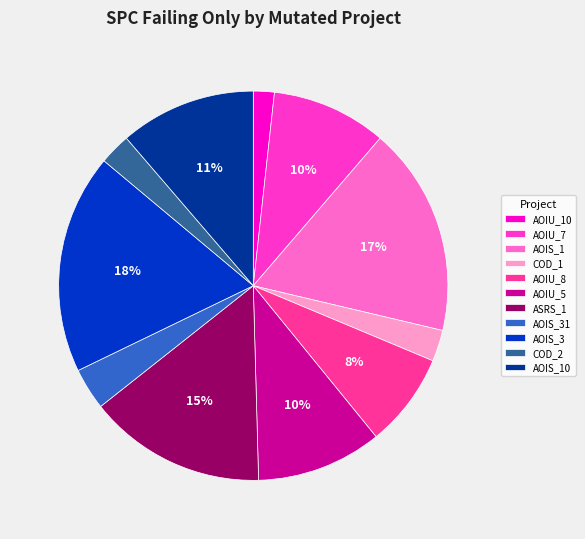

Is it true that AOIU_7 is 10% of the pie?

True